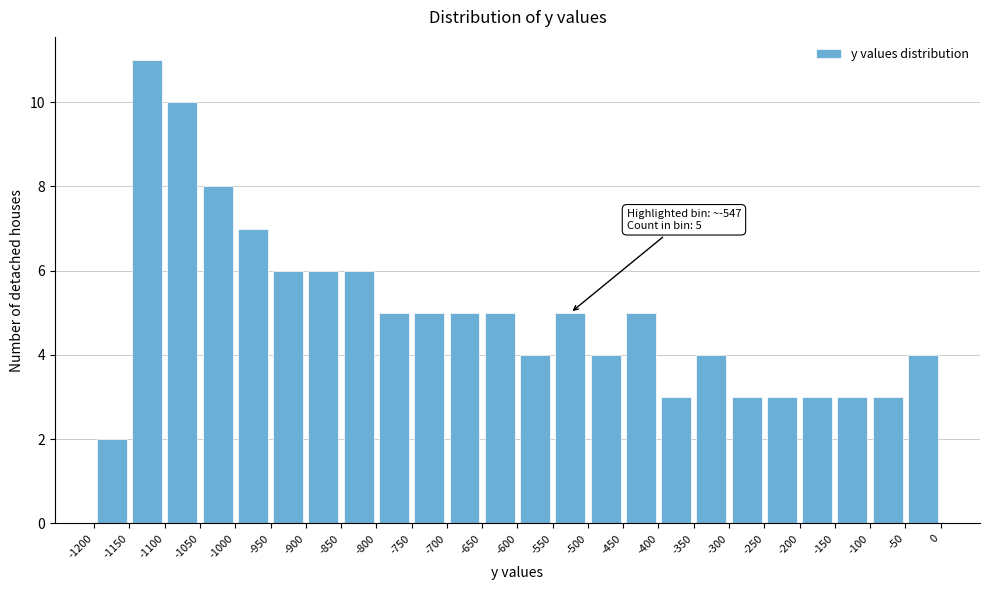

Which range on the x-axis has the tallest bar?

-1150 to -1100